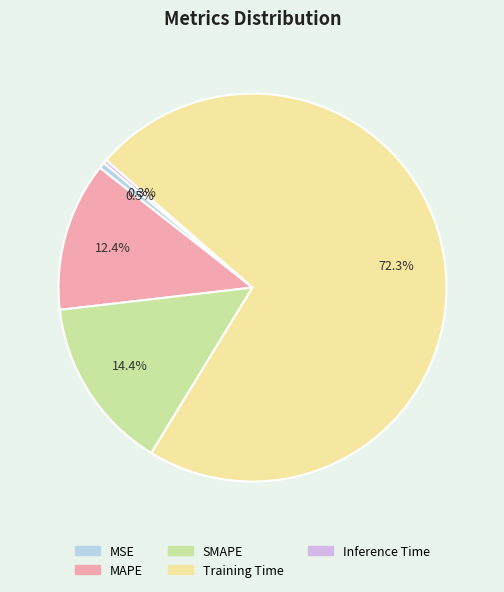

Rank the categories by value from lowest to highest.

Inference Time, MSE, MAPE, SMAPE, Training Time